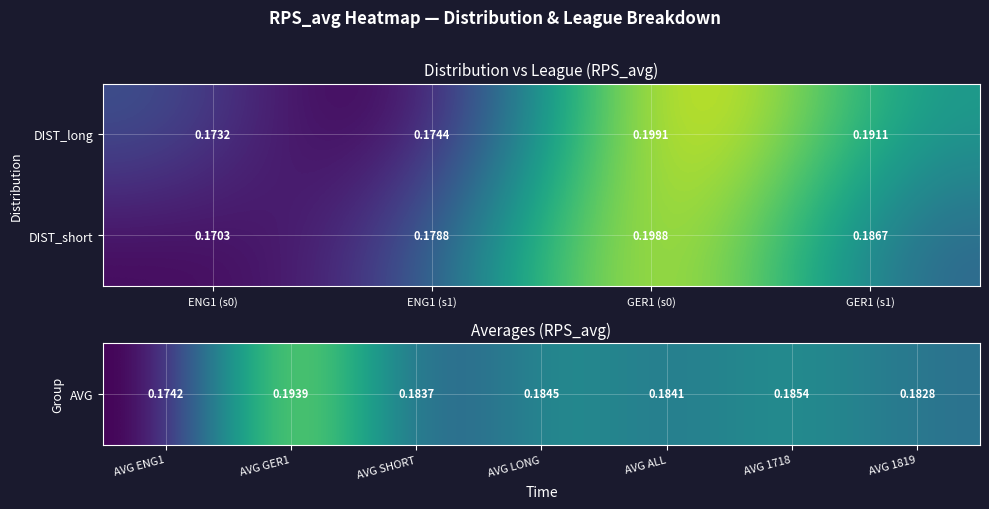

What is the total value across all series at GER1 (s1)?

0.4